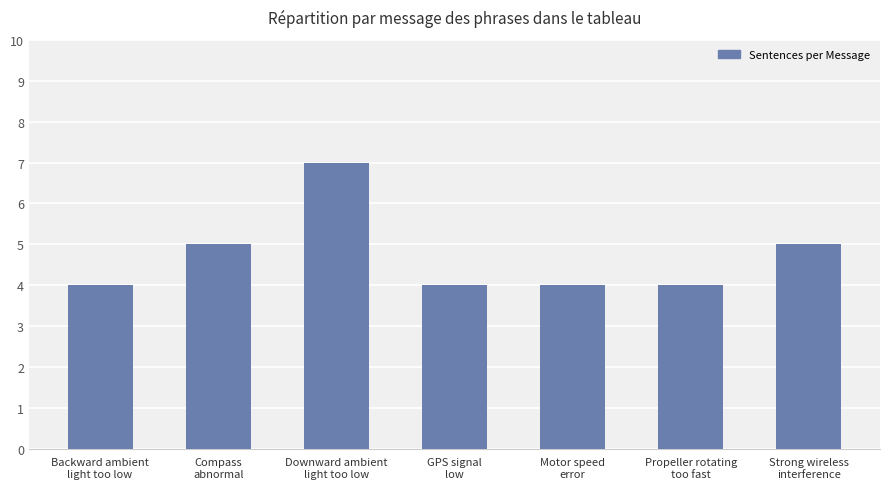

What is the sum of all values?

33